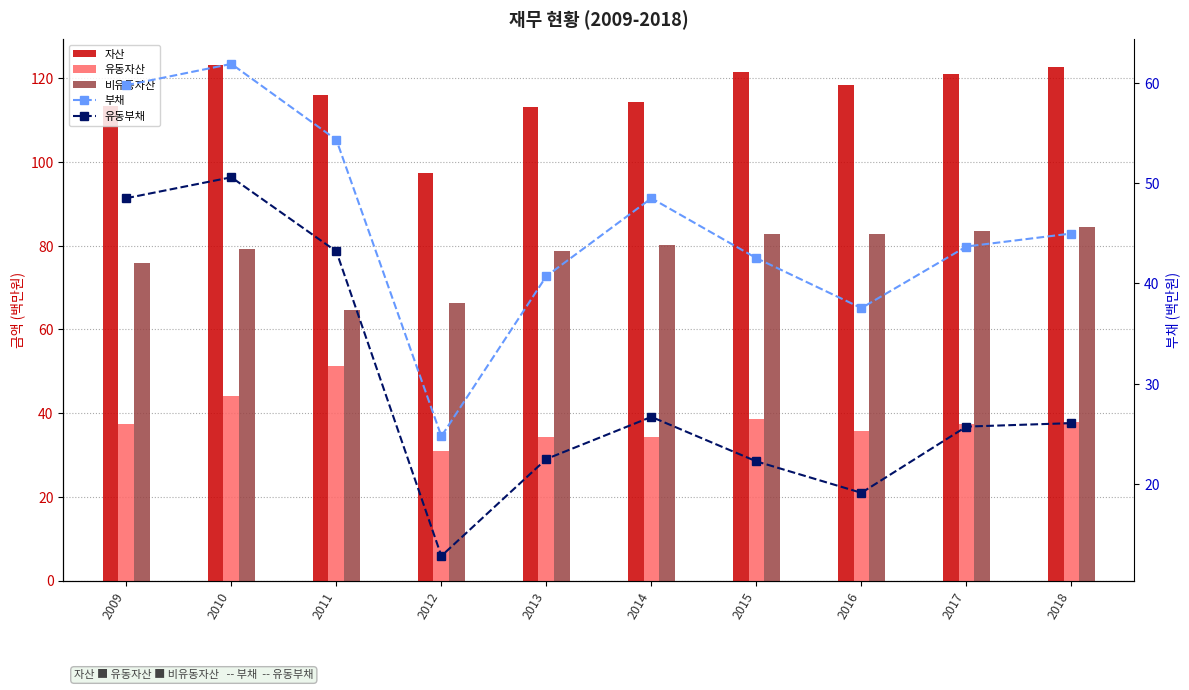

What are all the series names shown in the legend?

자산, 유동자산, 비유동자산, 부채, 유동부채